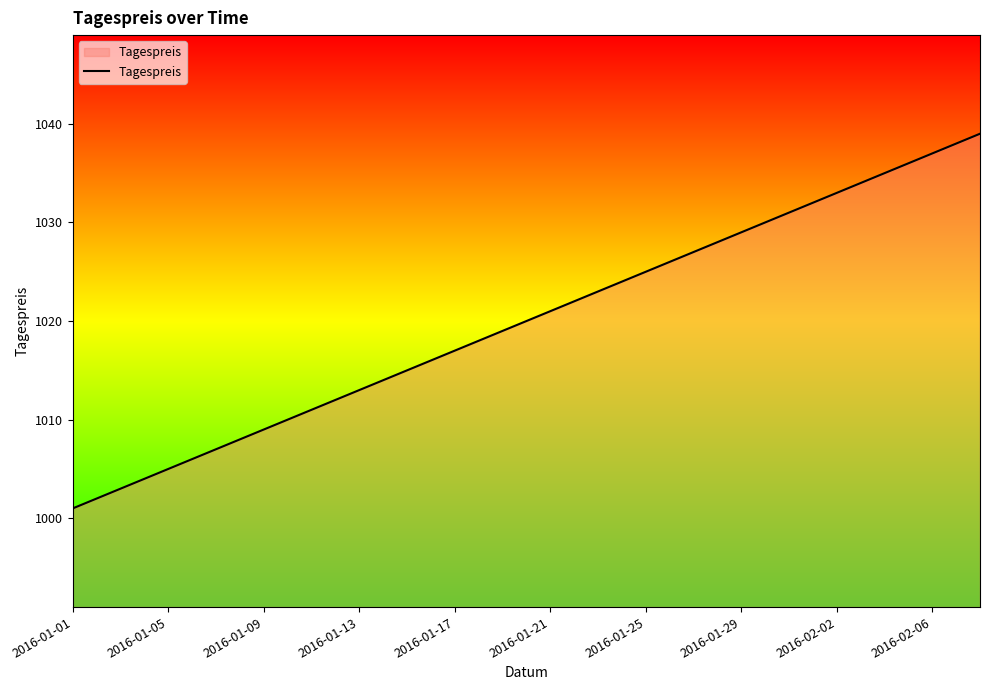

What is the average value?

1020